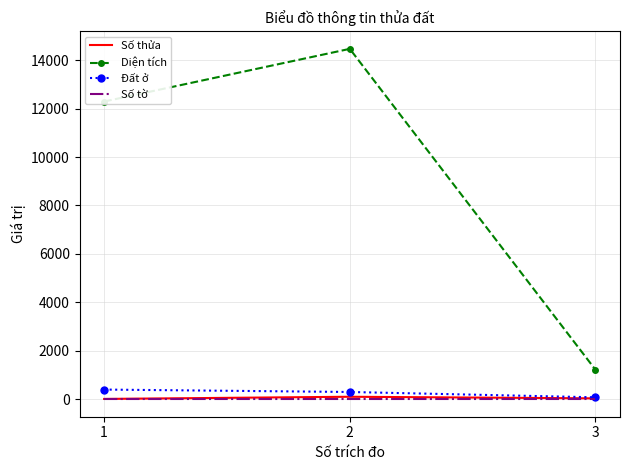

Between 2 and 3, which series saw the biggest shift?

Diện tích